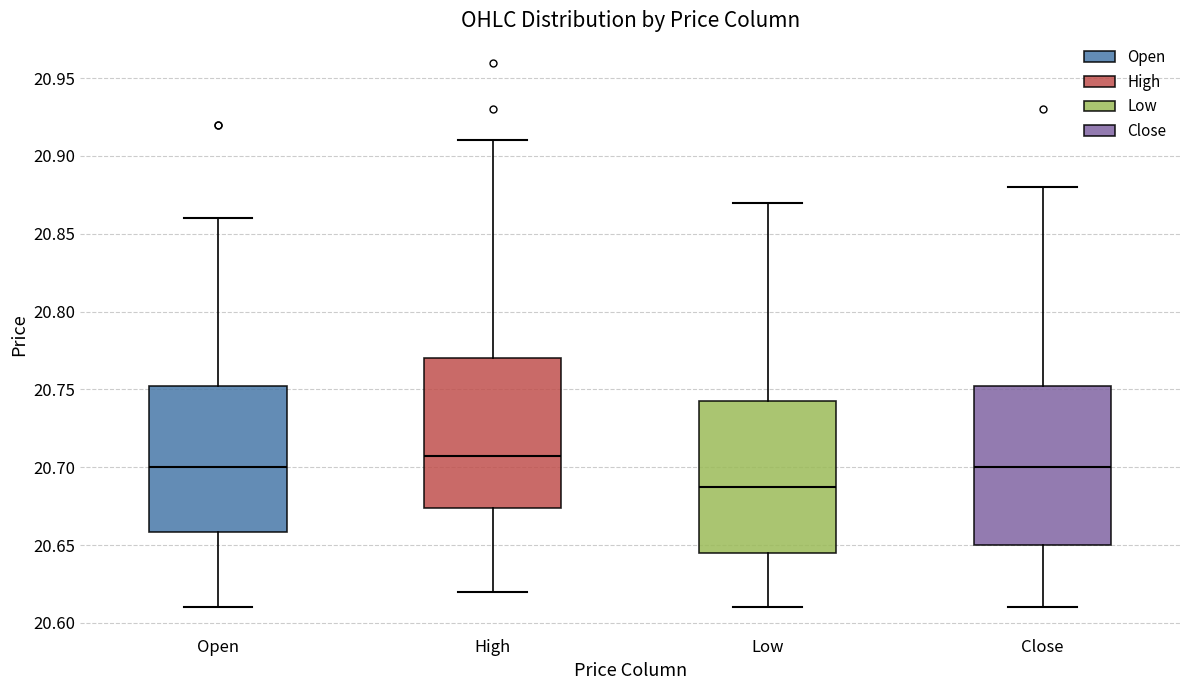

Where does the upper whisker of the box for Low end on the y-axis? The values are not printed on the chart, so give them approximately, as read against the axis.

20.870